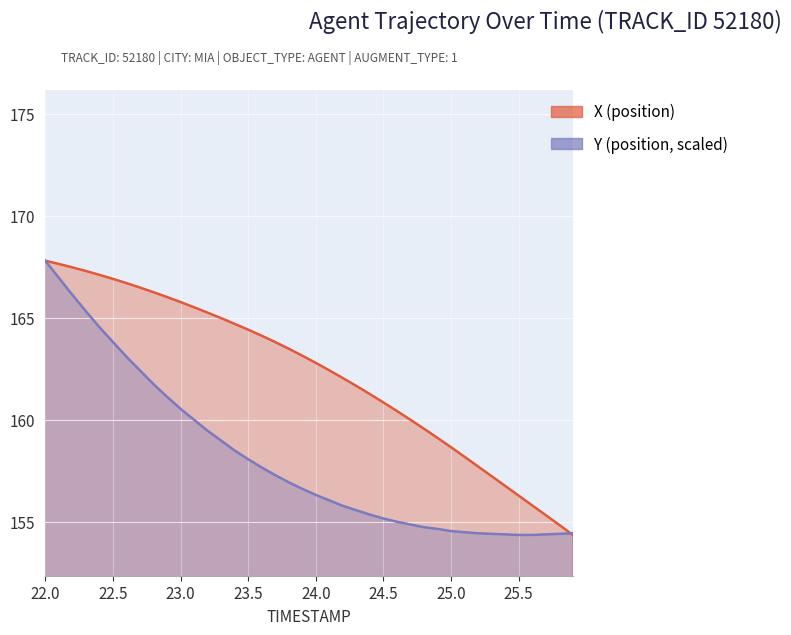

What is the label of the 37th point from the right?

22.3